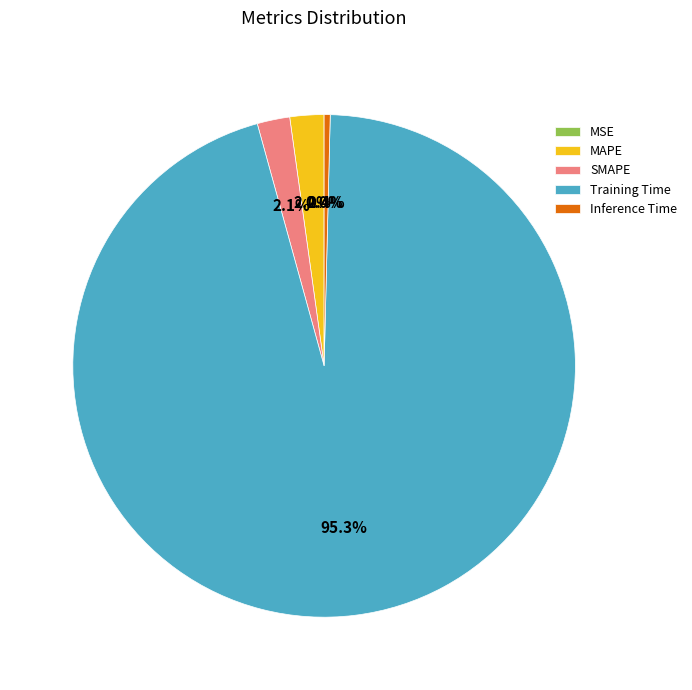

Between Inference Time and Training Time, which is larger?

Training Time